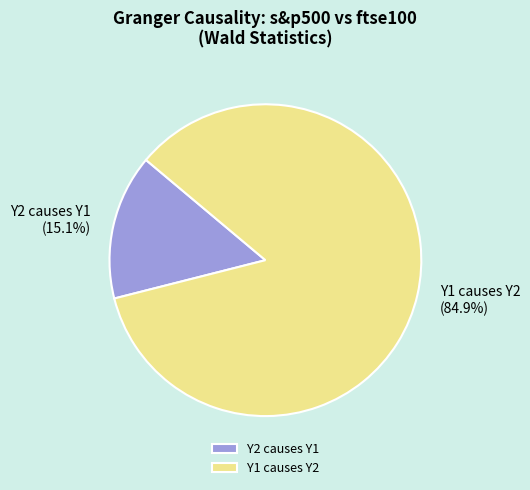

Which slice represents more than half of the pie?

Y1 causes Y2